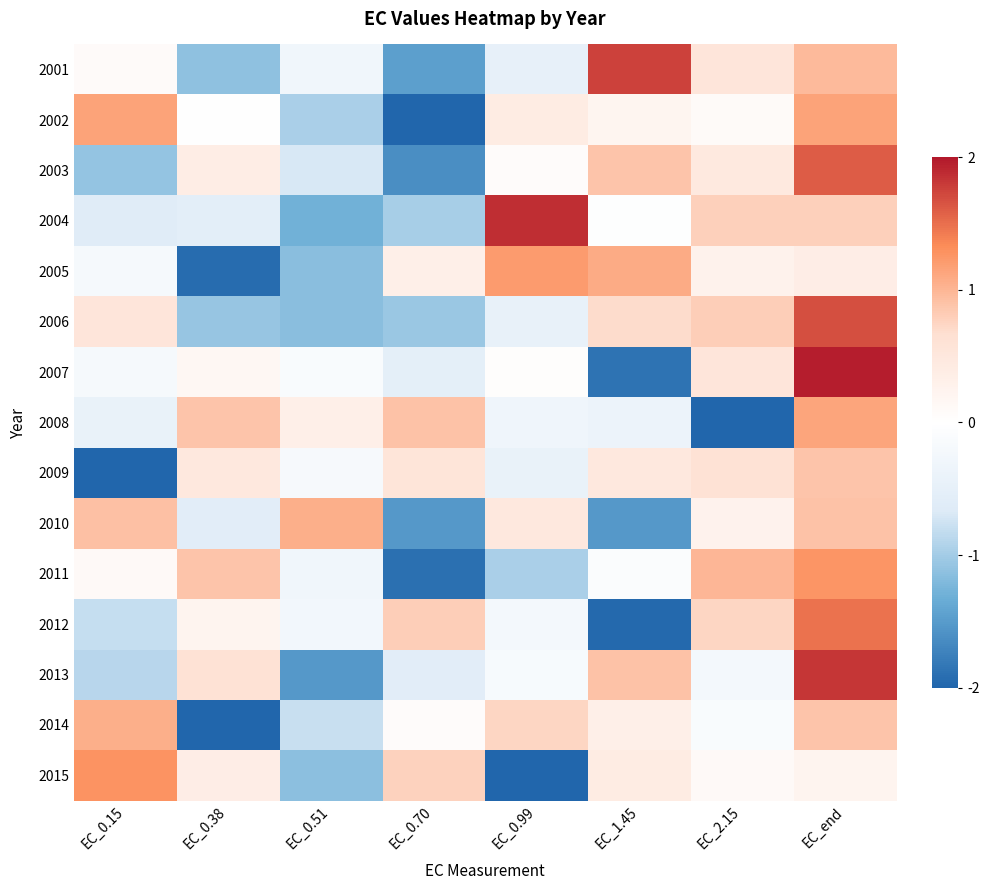

Count the number of categories in the chart.

8